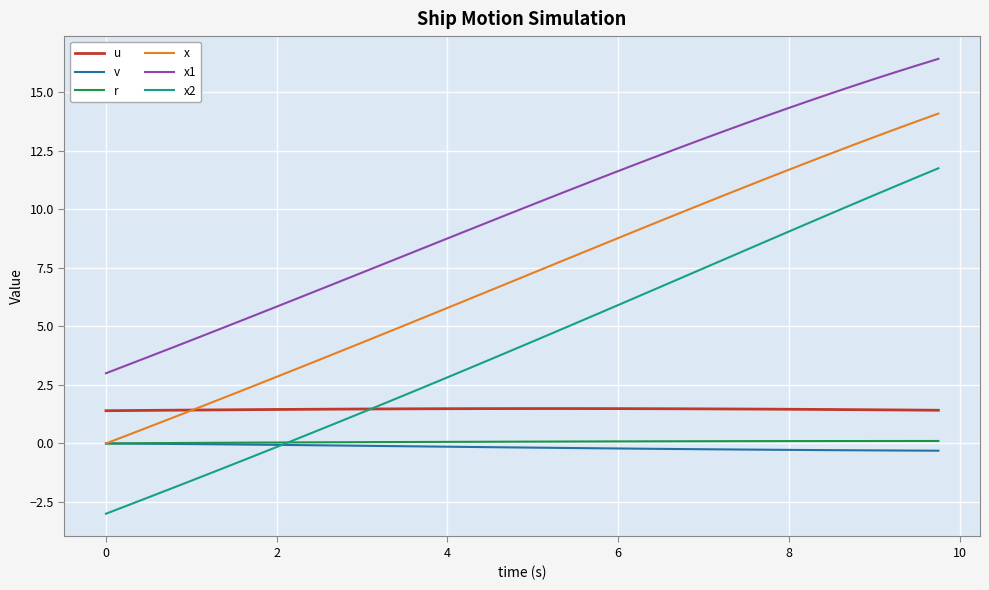

Which series has the largest total across all categories?

x1